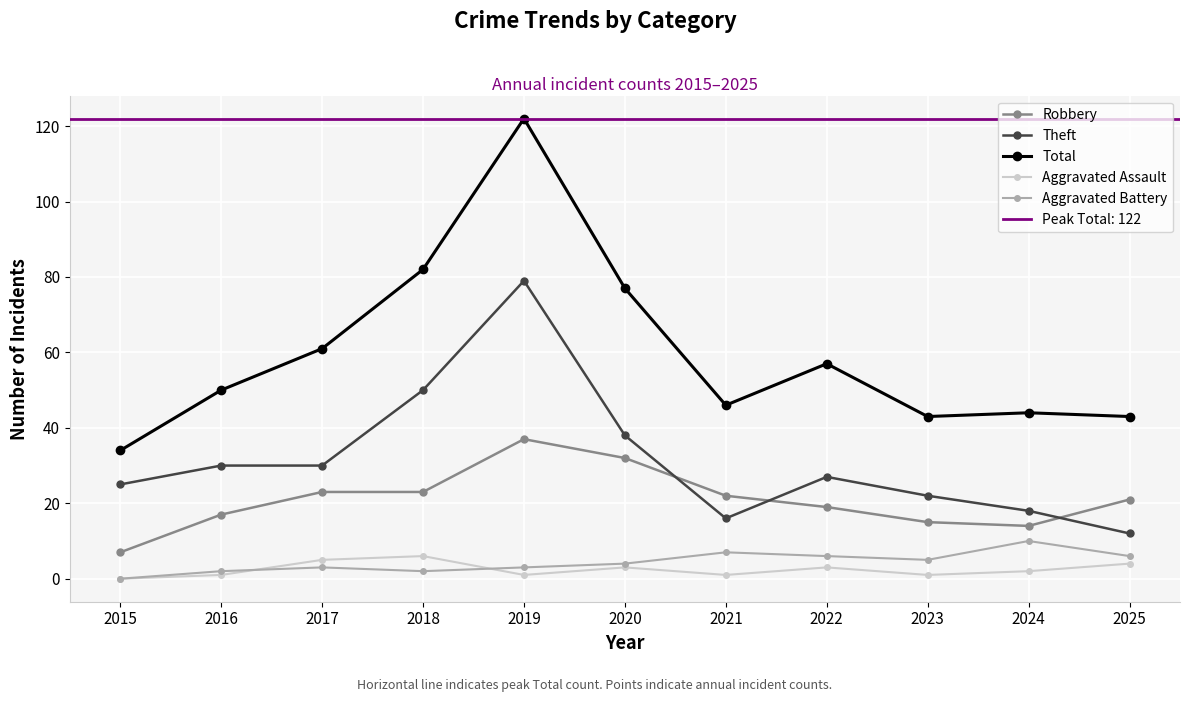

Is the value of Robbery at 2019 greater than the value of Aggravated Assault at 2024?

Yes